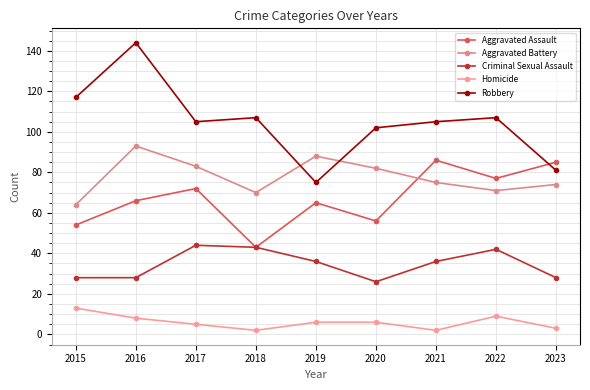

What is the difference between the highest and lowest values at 2023?

82